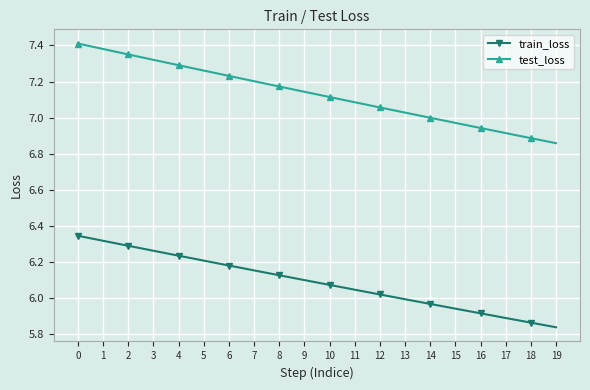

Count the number of data series in this chart.

2